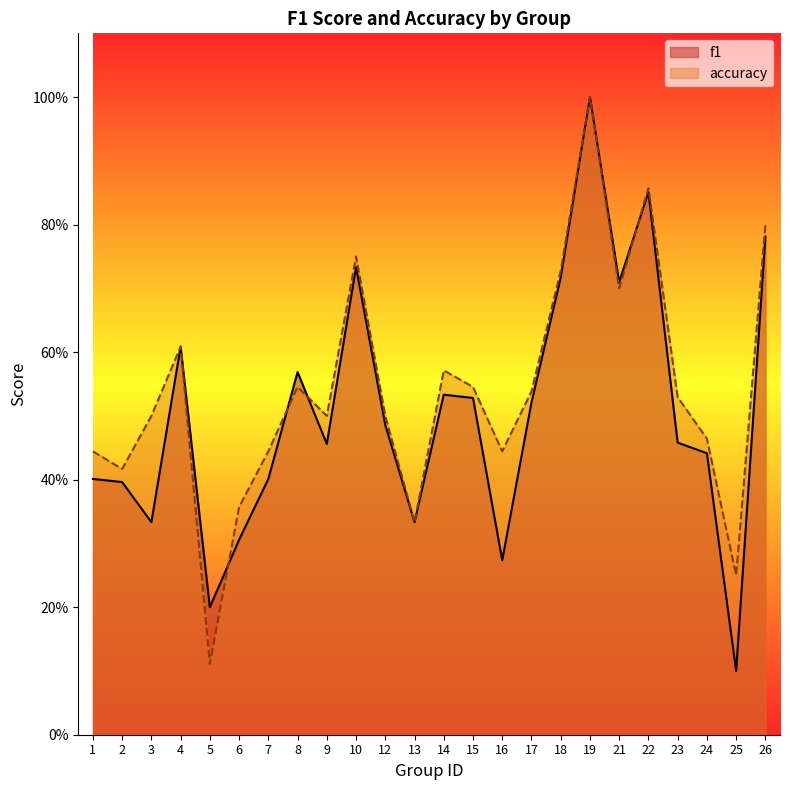

Rank the series by their average value, from highest to lowest.

accuracy, f1